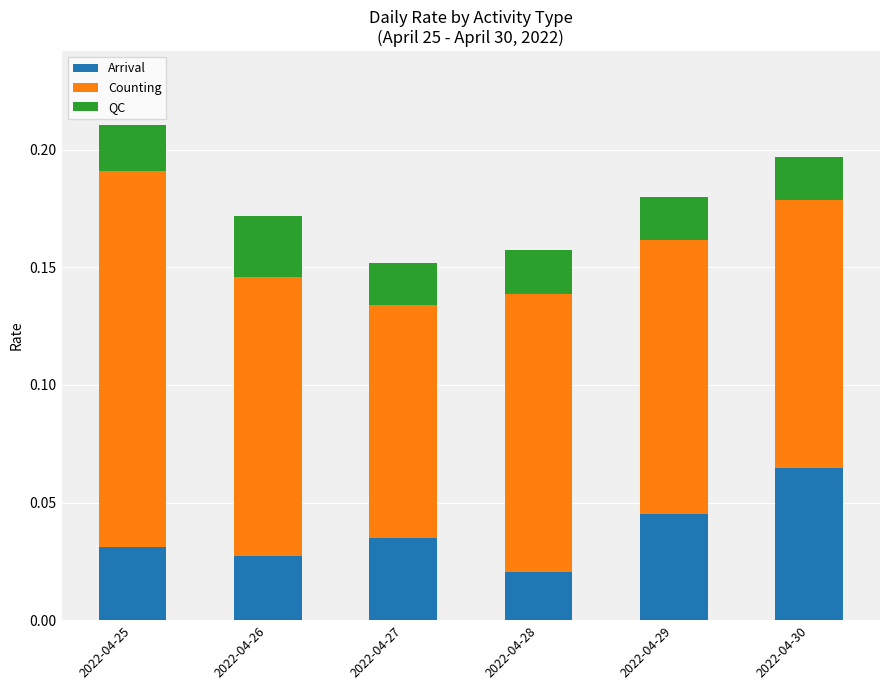

The value of Arrival at 2022-04-27 is 0.1. True or false?

False